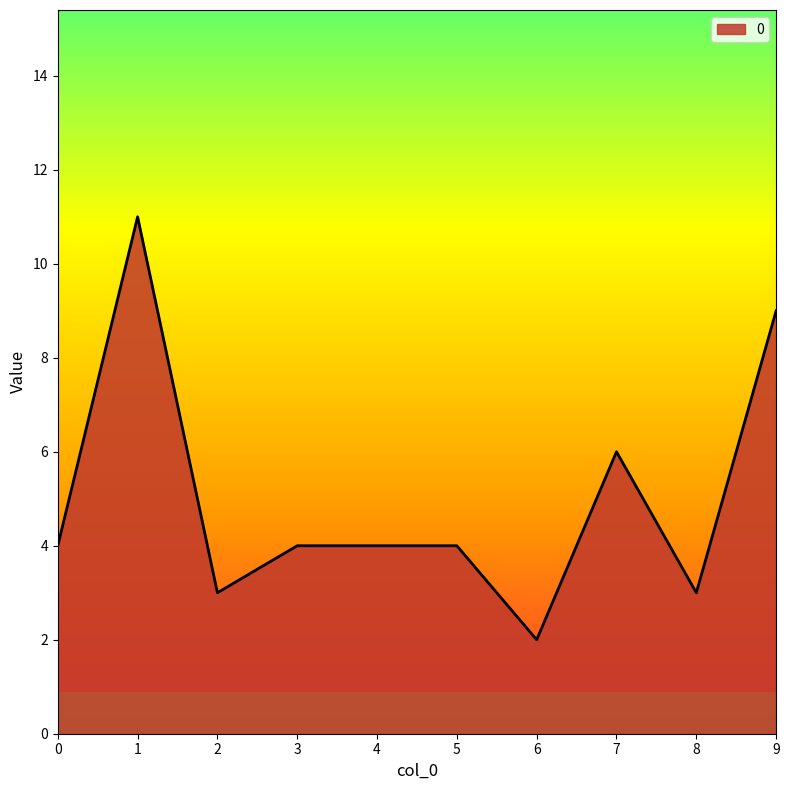

What is the difference between the second highest and minimum values?

7